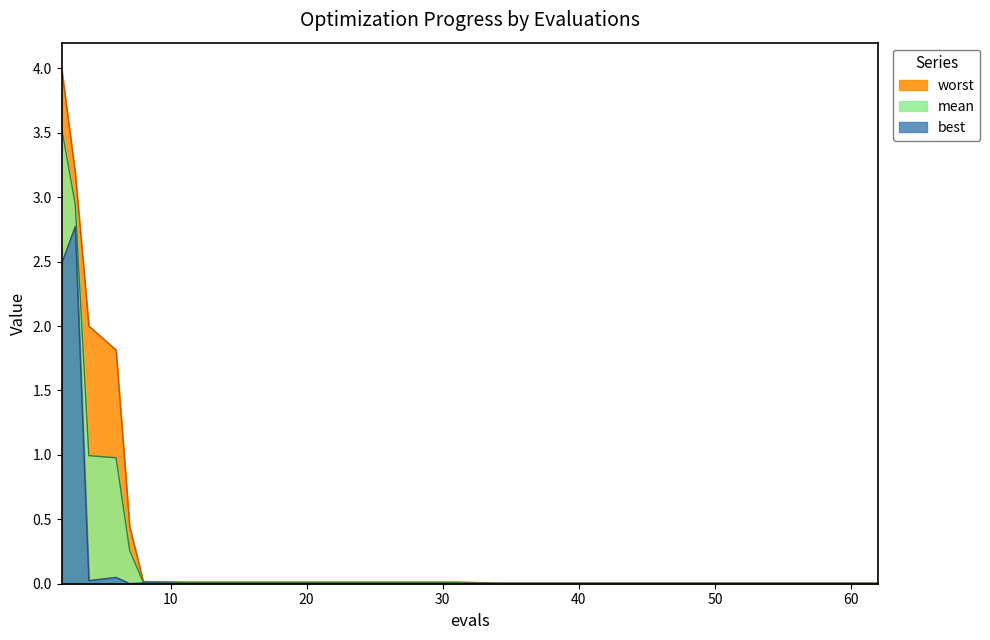

Reading left to right, extract all data points from this chart.

mean: 2=3.5	3=2.9	4=1.0	6=1.0	7=0.3	8=0.0	11=0.0	15=0.0	19=0.0	23=0.0	27=0.0	31=0.0	34=0.0	38=0.0	42=0.0	46=0.0	50=0.0	54=0.0	58=0.0	62=0.0
best: 2=2.5	3=2.8	4=0.0	6=0.0	7=0.0	8=0.0	11=0.0	15=0.0	19=0.0	23=0.0	27=0.0	31=0.0	34=0.0	38=0.0	42=0.0	46=0.0	50=0.0	54=0.0	58=0.0	62=0.0
worst: 2=4.0	3=3.2	4=2.0	6=1.8	7=0.4	8=0.0	11=0.0	15=0.0	19=0.0	23=0.0	27=0.0	31=0.0	34=0.0	38=0.0	42=0.0	46=0.0	50=0.0	54=0.0	58=0.0	62=0.0